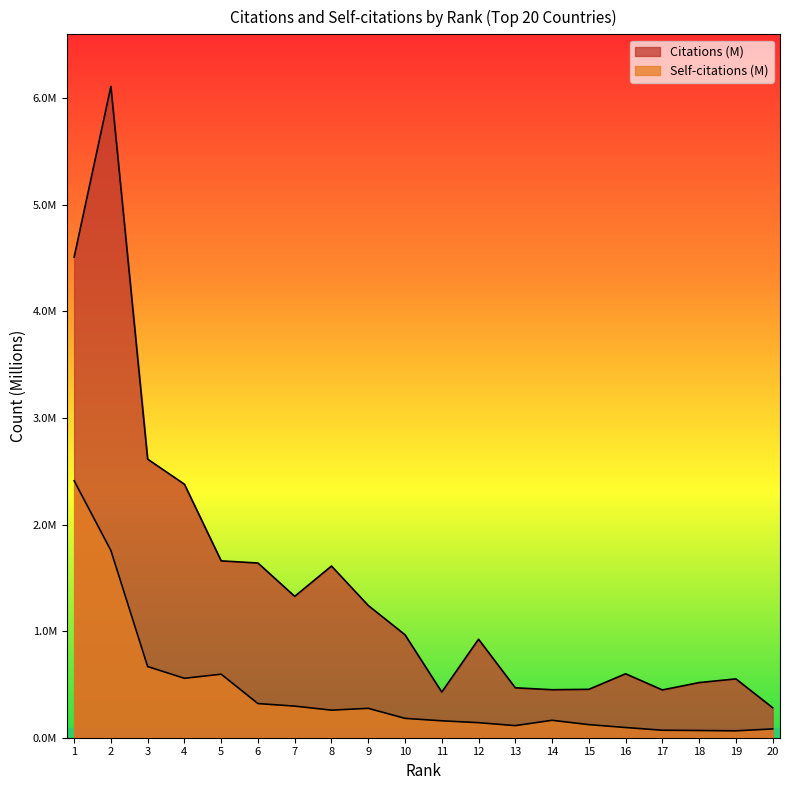

In Self-citations, how many points are higher than both neighbors (excluding endpoints)?

3